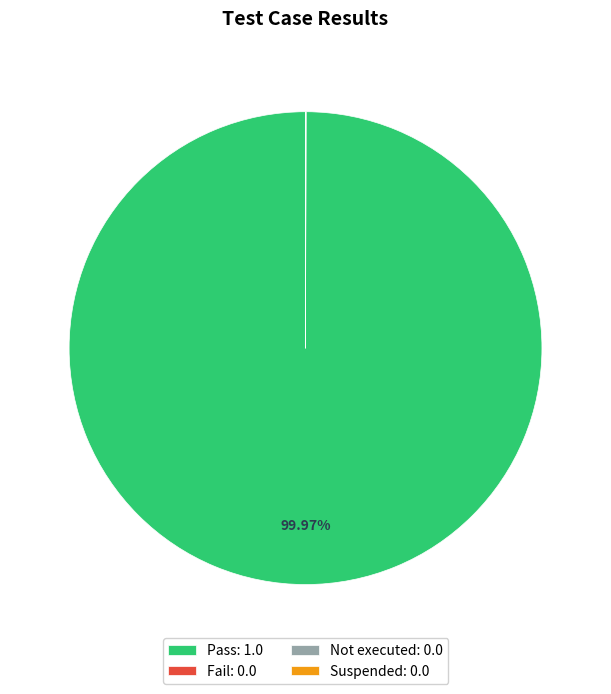

To the nearest percent, what percentage of the pie is Pass?

100%